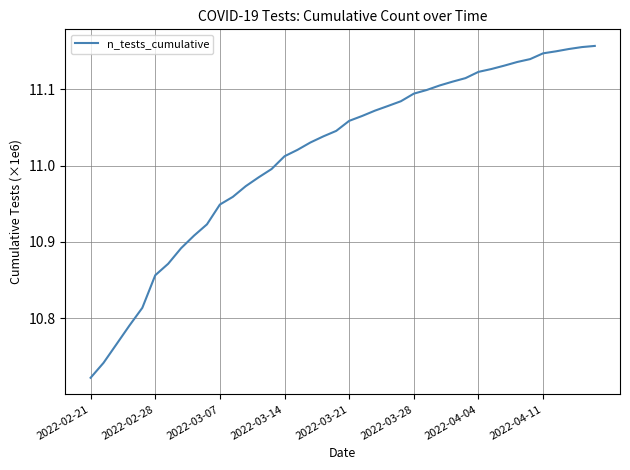

Does the chart have visible grid lines?

Yes